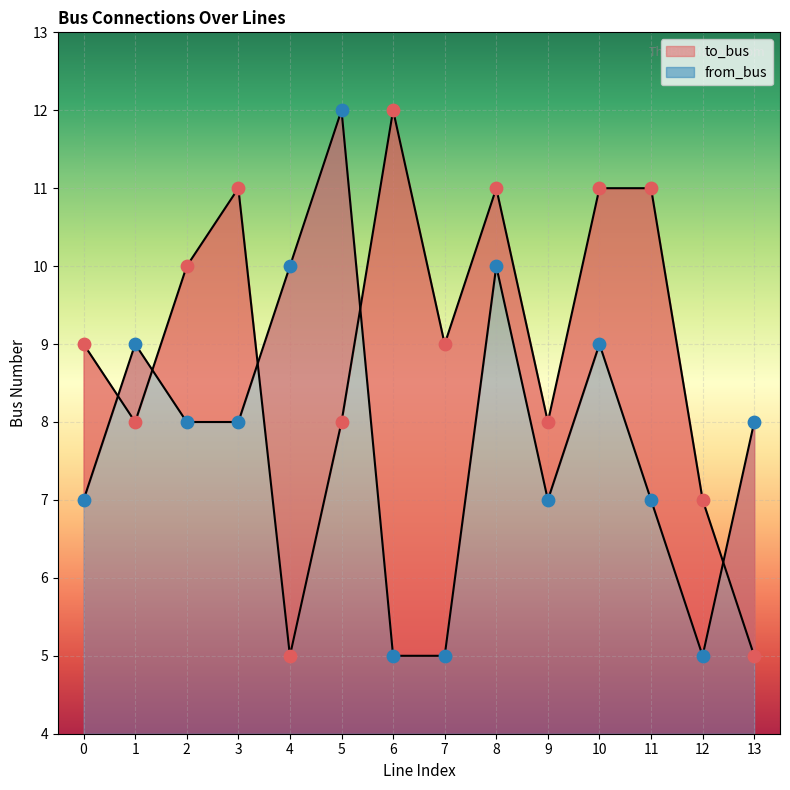

Which series contains the highest Y value?

to_bus